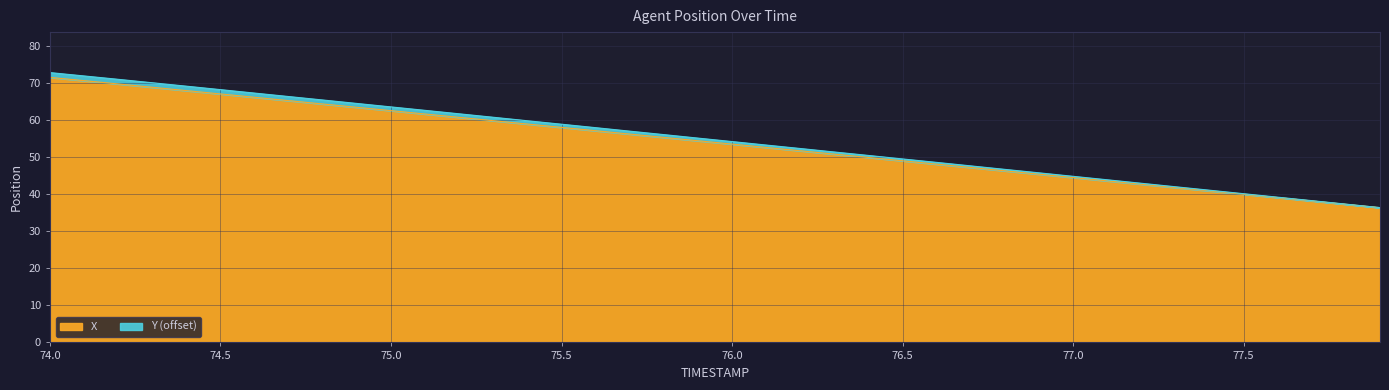

What is the lowest value of the X series?

36.4